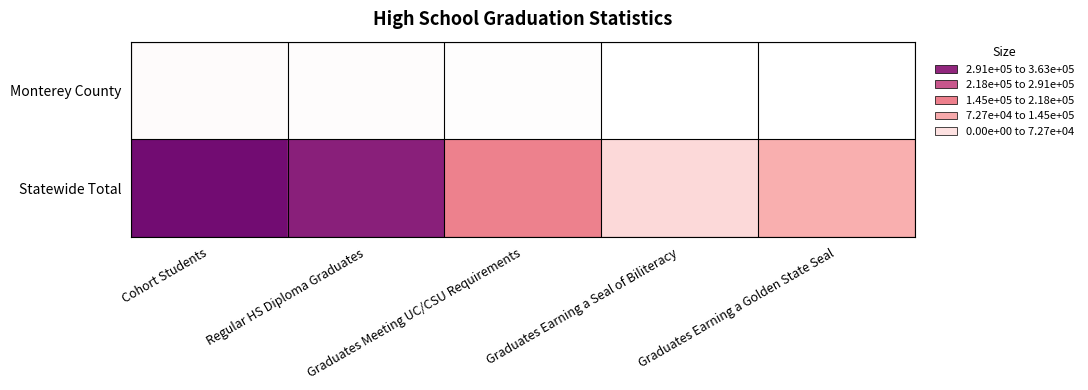

Which series has the largest total across all categories?

Statewide Total